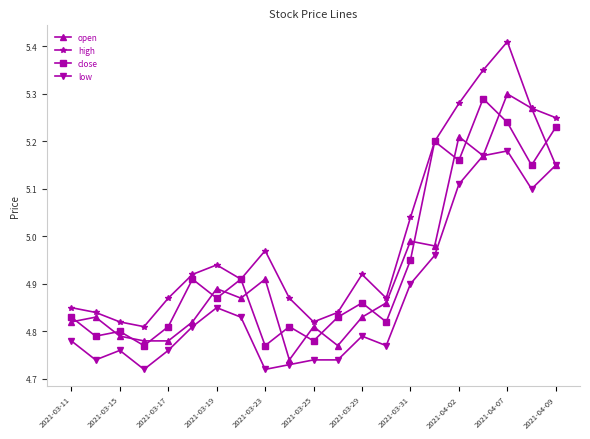

True or false: close and low intersect in this chart.

False